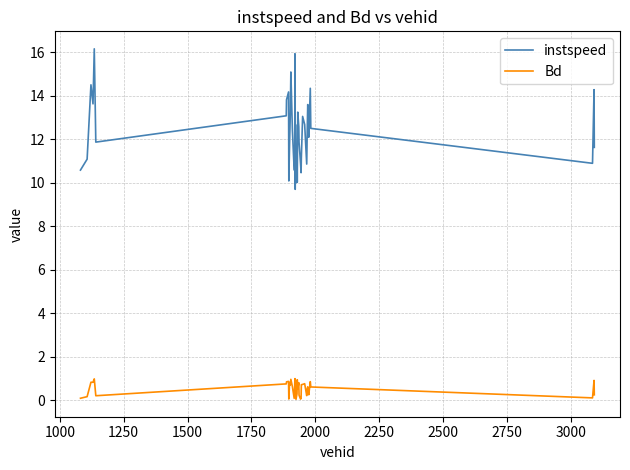

At how many categories does at least one series exceed 14?

7